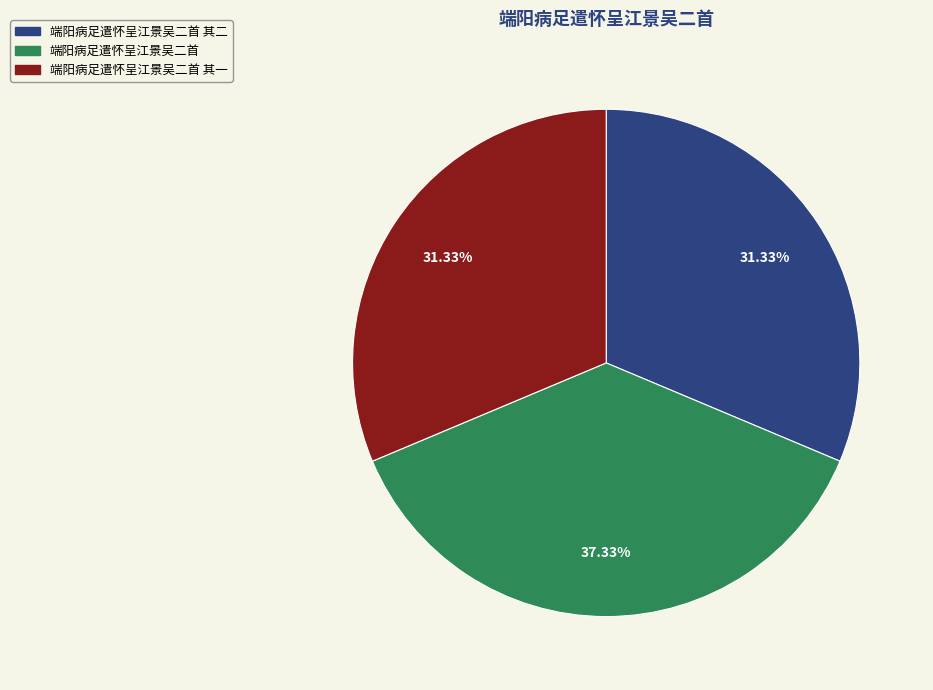

Is there a majority slice in this chart?

No